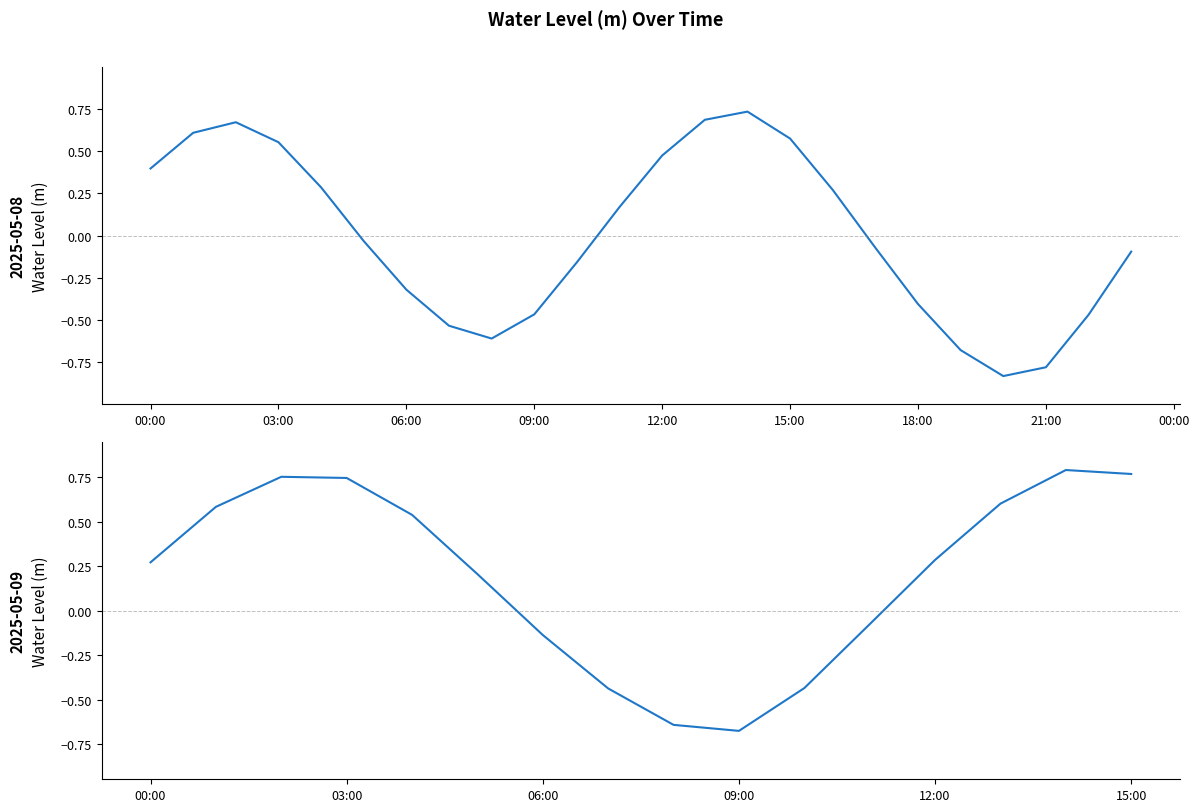

Count the number of data series in this chart.

1